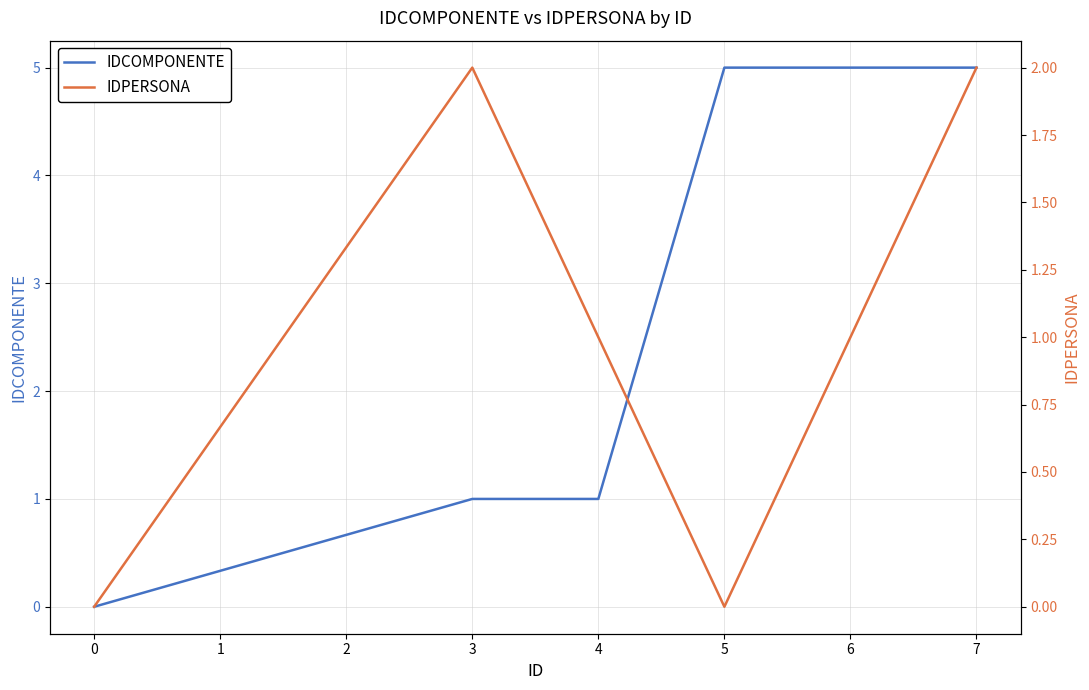

At how many categories does at least one series exceed 2?

3